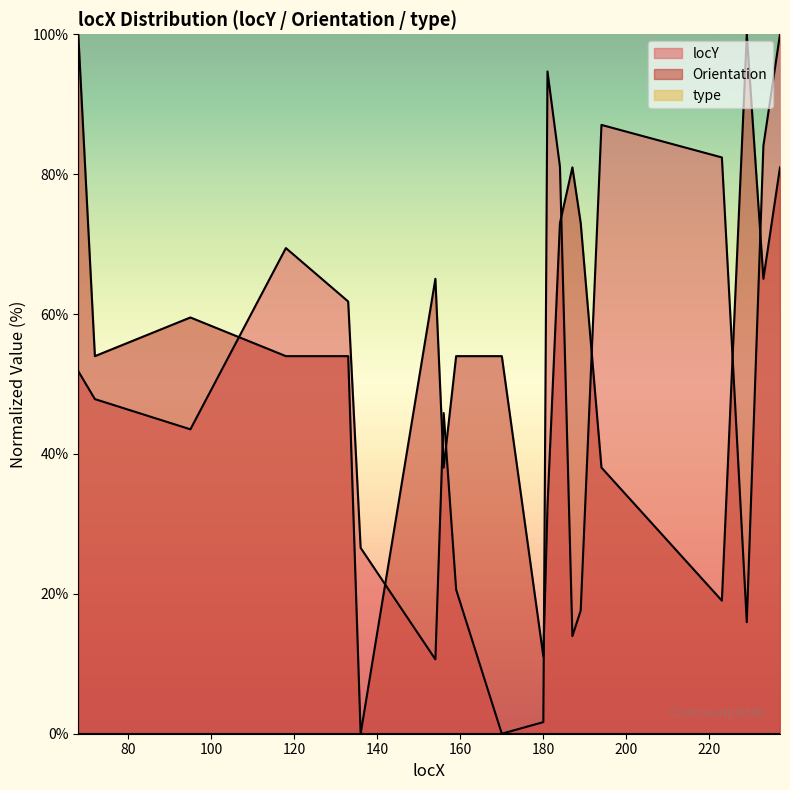

Where is Orientation nearest to the value 50?

72